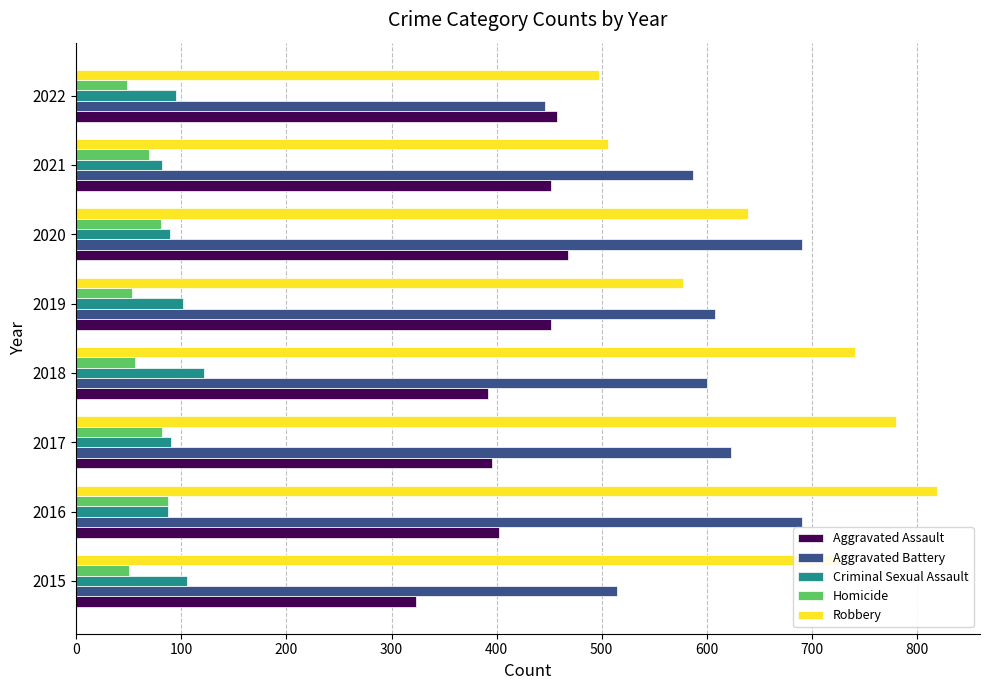

List the series in order of their peak value, highest first.

Robbery, Aggravated Battery, Aggravated Assault, Criminal Sexual Assault, Homicide